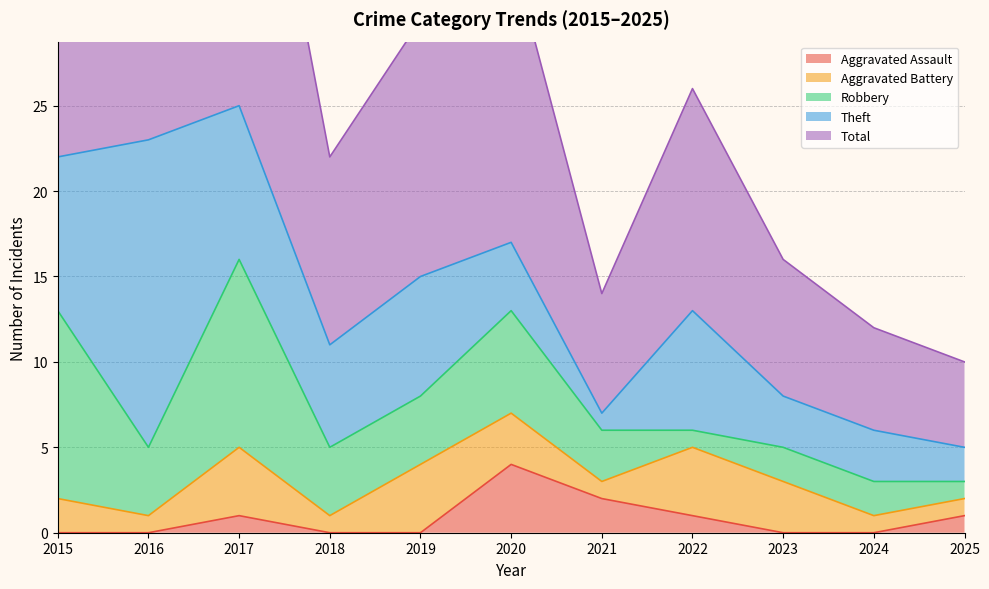

The Robbery series shows 2 at 2018. True or false?

False